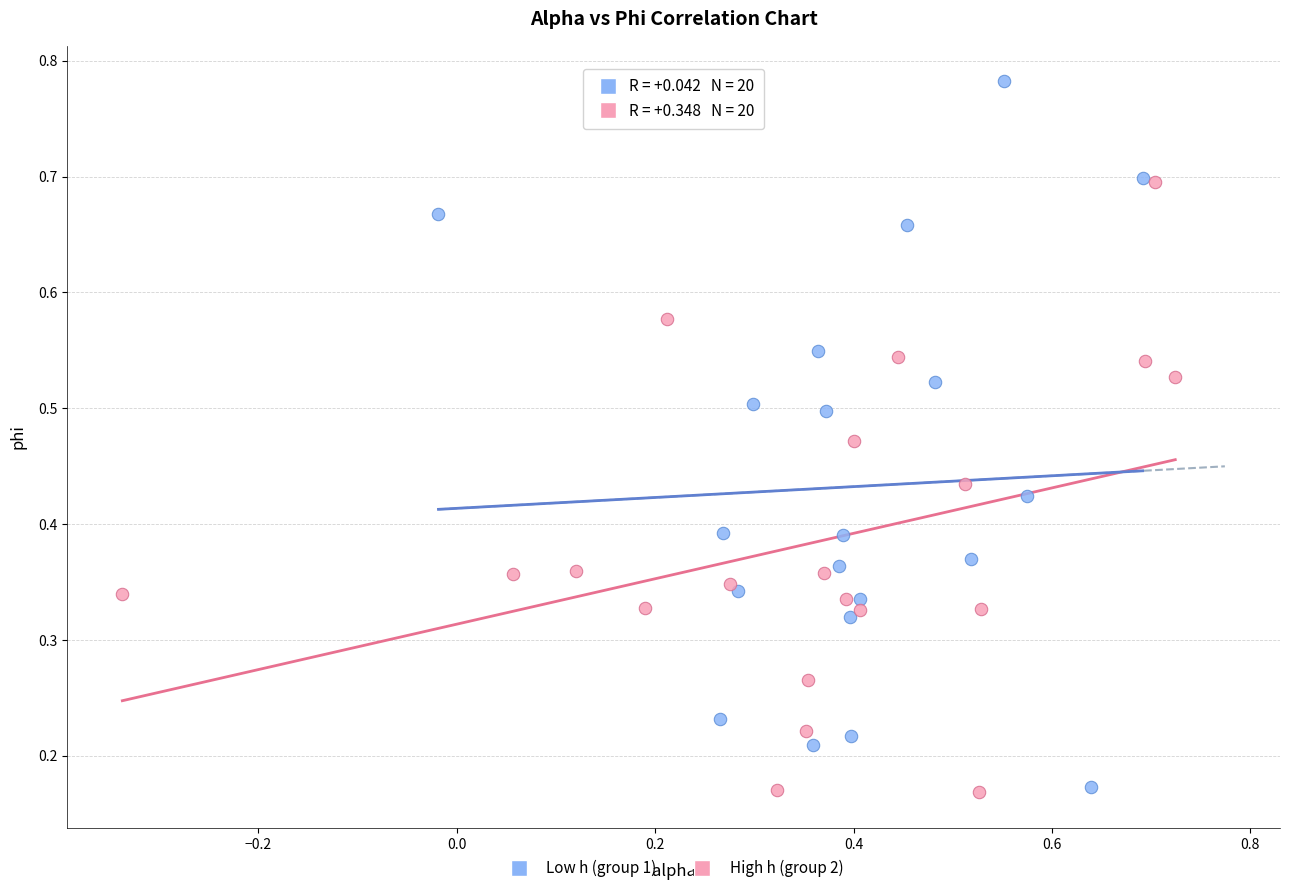

Which series has the widest spread of Y values?

Low h (group 1)